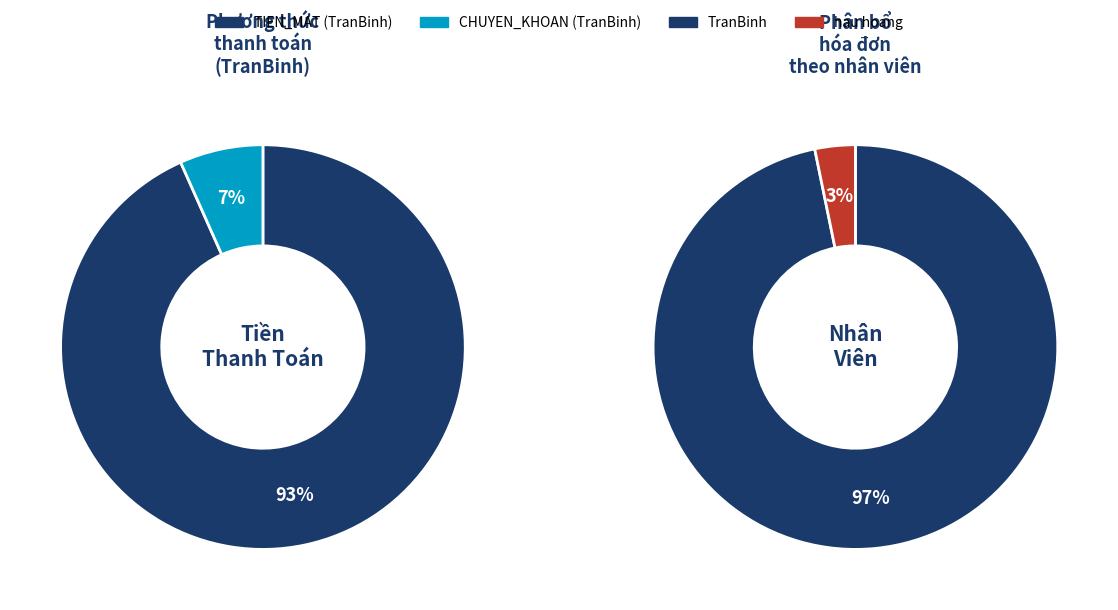

What is the total percentage of hau hoang and TranBinh?

100.0%